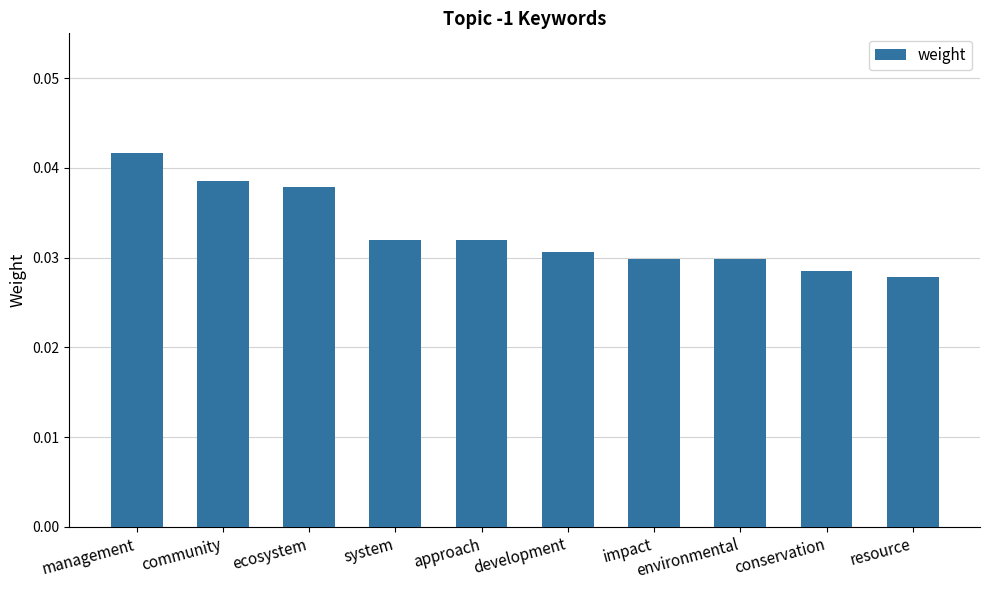

Which has a higher value, impact or system?

system